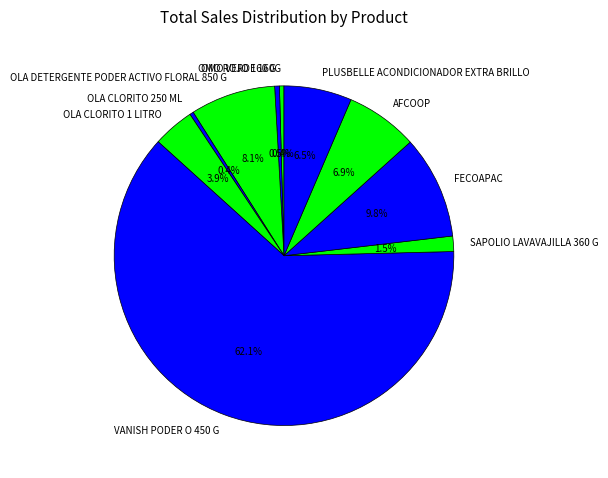

What is the majority slice?

VANISH PODER O 450 G